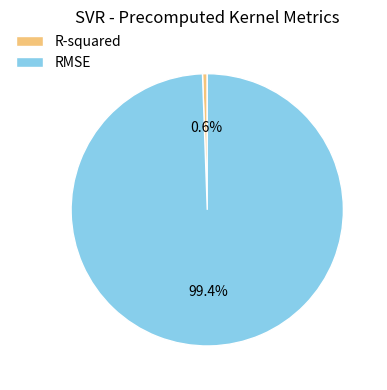

Which has a higher value, RMSE or R-squared?

RMSE